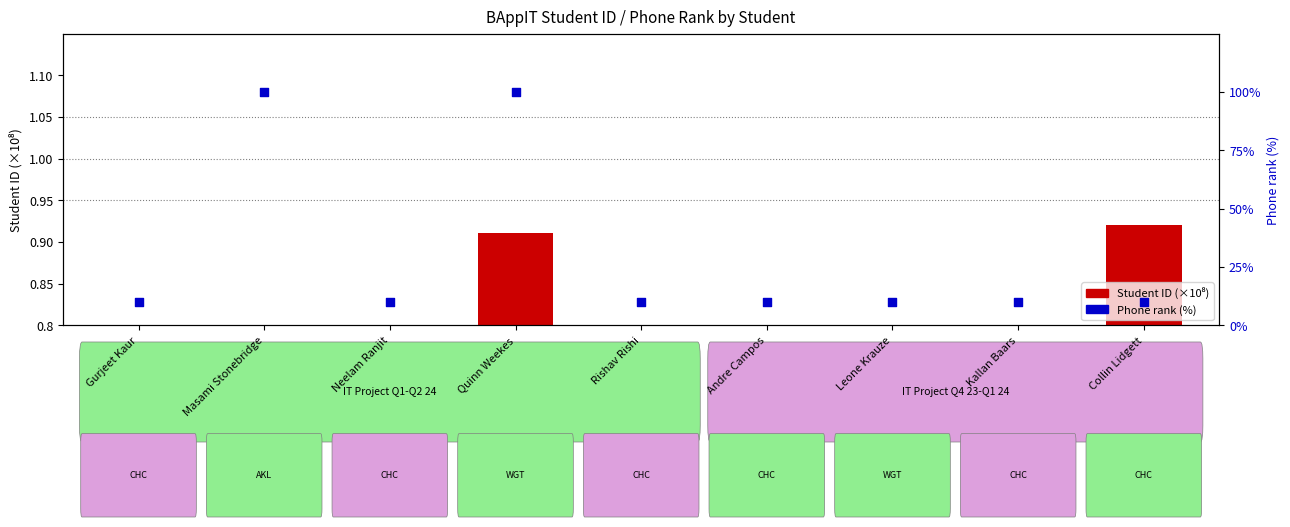

What is the total value across all series at Rishav Rishi?

10.2